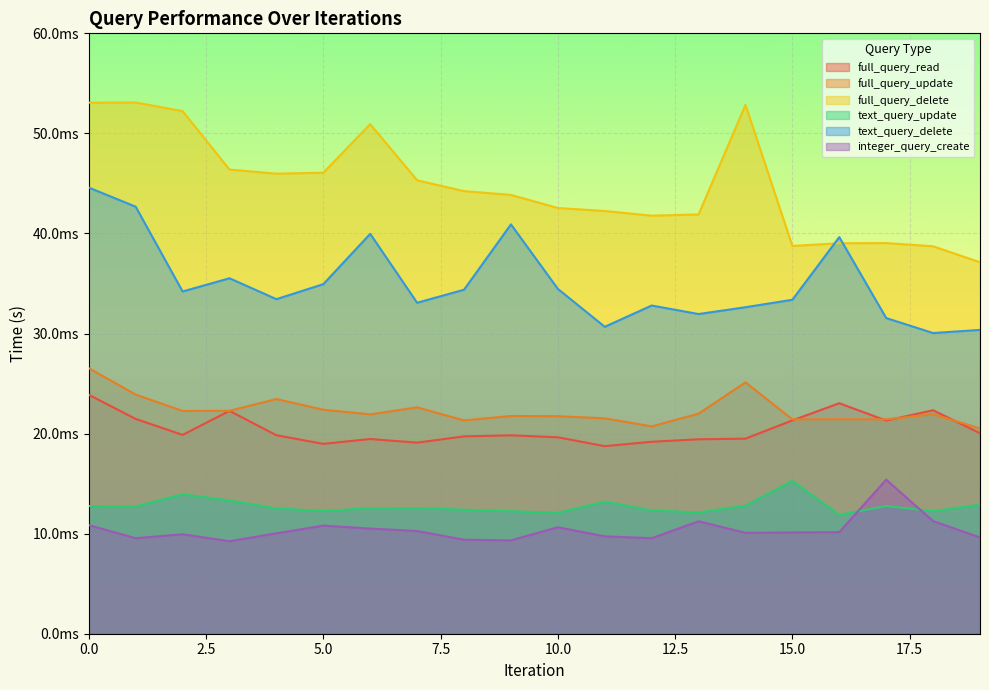

Between 0.0 and 5.0, which series saw the biggest shift?

text_query_delete